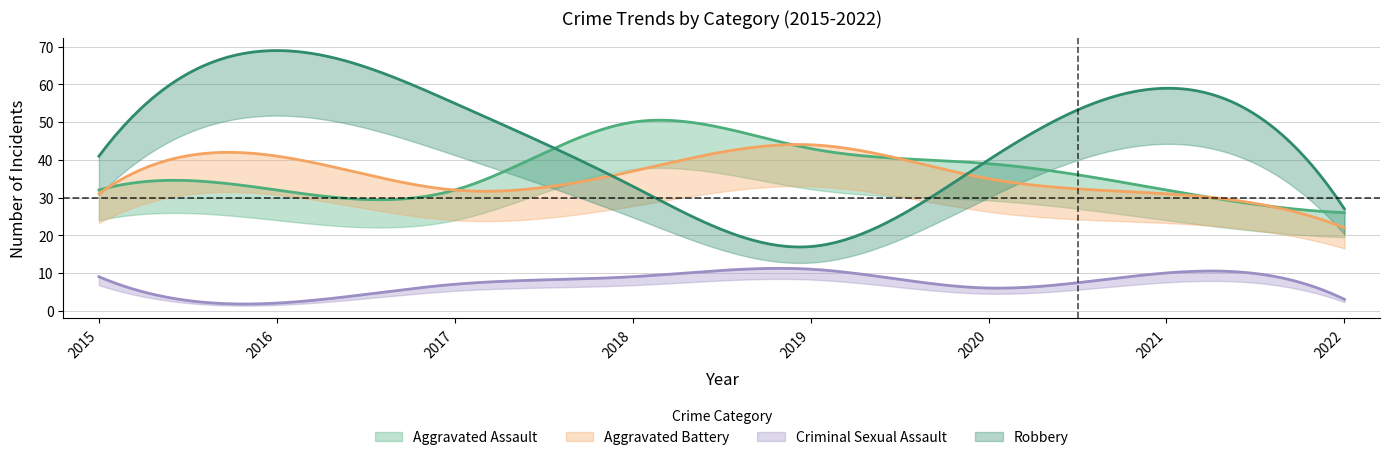

List the series in order of their peak value, highest first.

Robbery, Aggravated Assault, Aggravated Battery, Criminal Sexual Assault